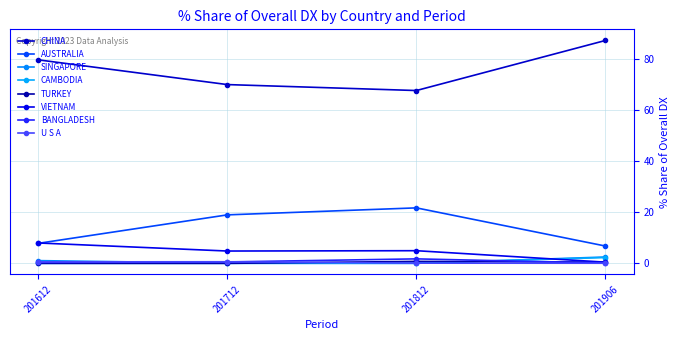

How many distinct data groups are displayed?

8